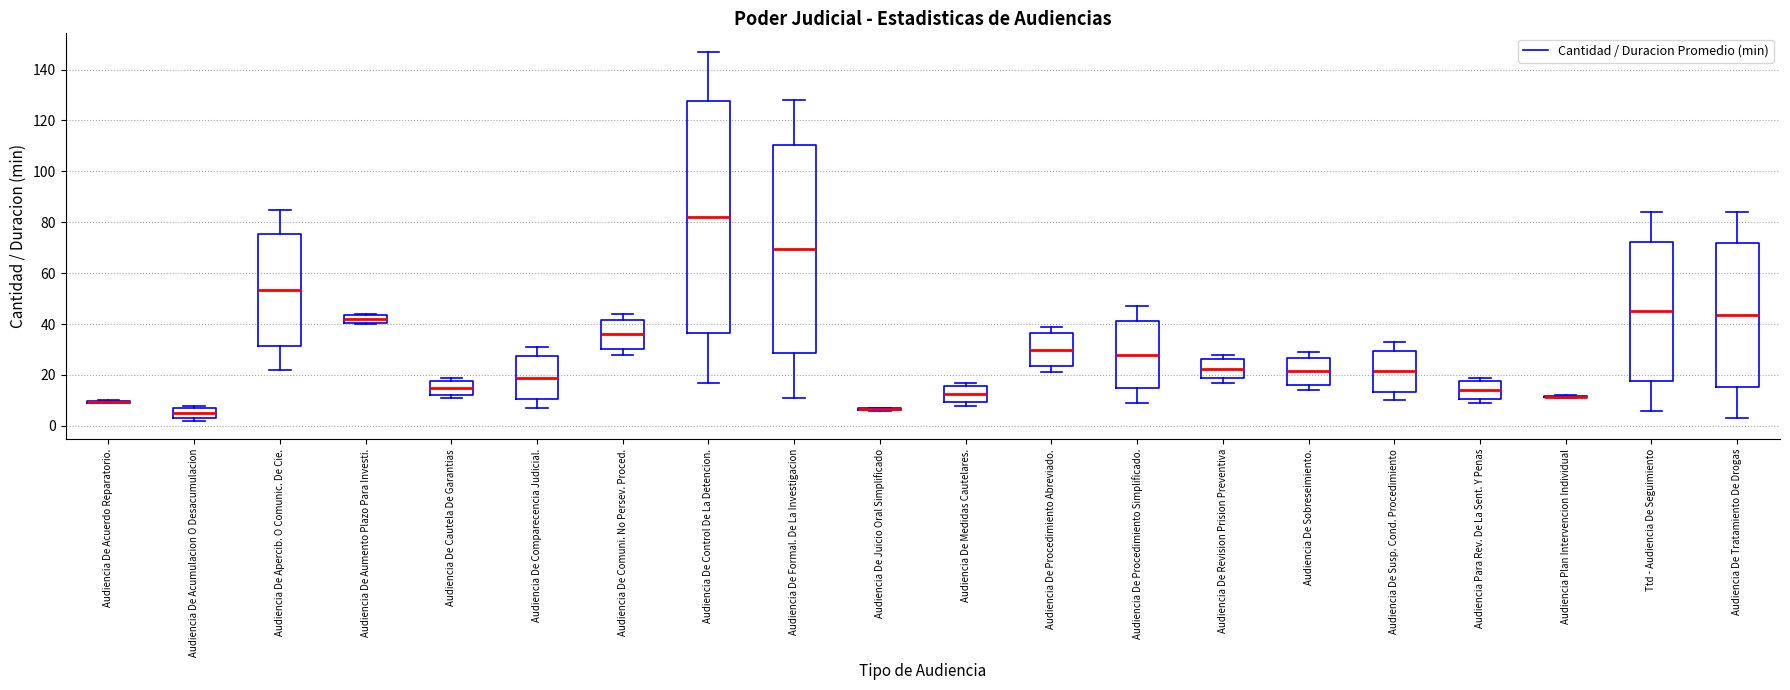

Which box is the tallest, from its lower edge to its upper edge?

Audiencia De Control De La Detencion.